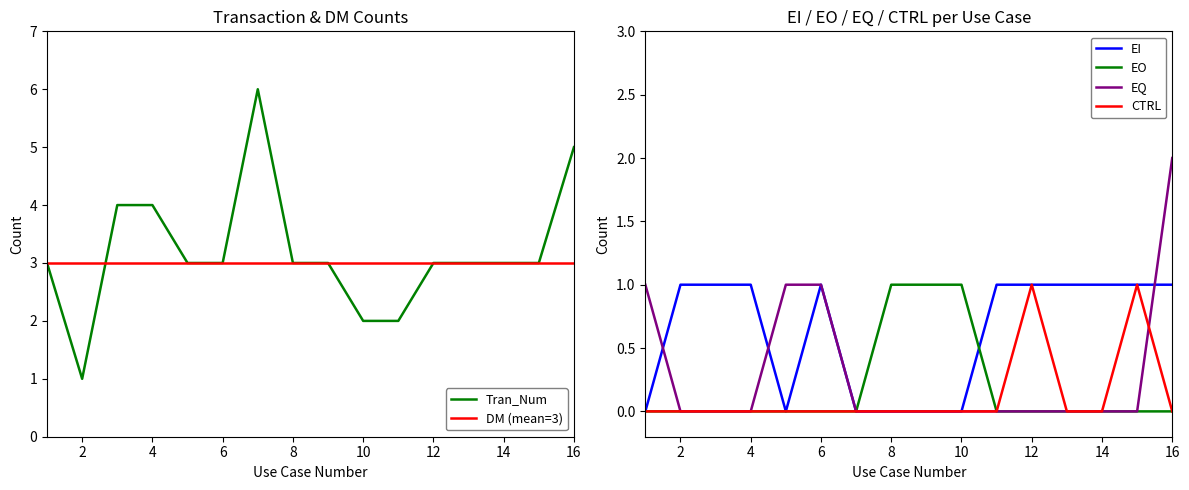

Which category has the lowest value in the Tran_Num series?

2